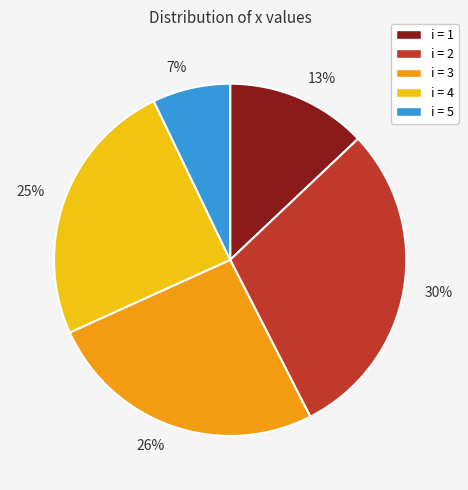

Approximately how many times larger is the value at 7% compared to 25%?

0.3